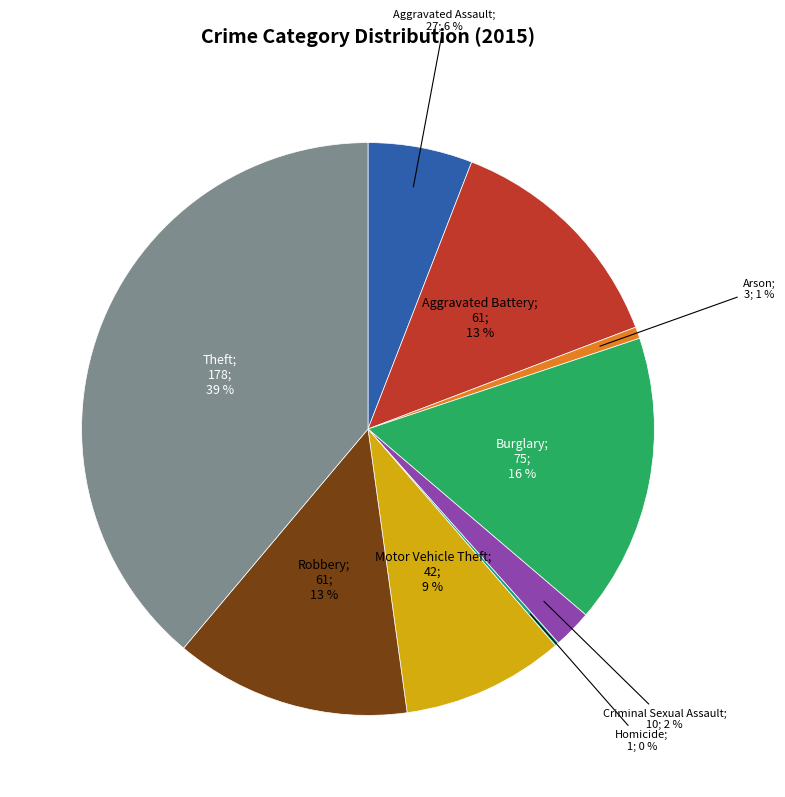

Is there any slice that represents more than half of the pie?

No